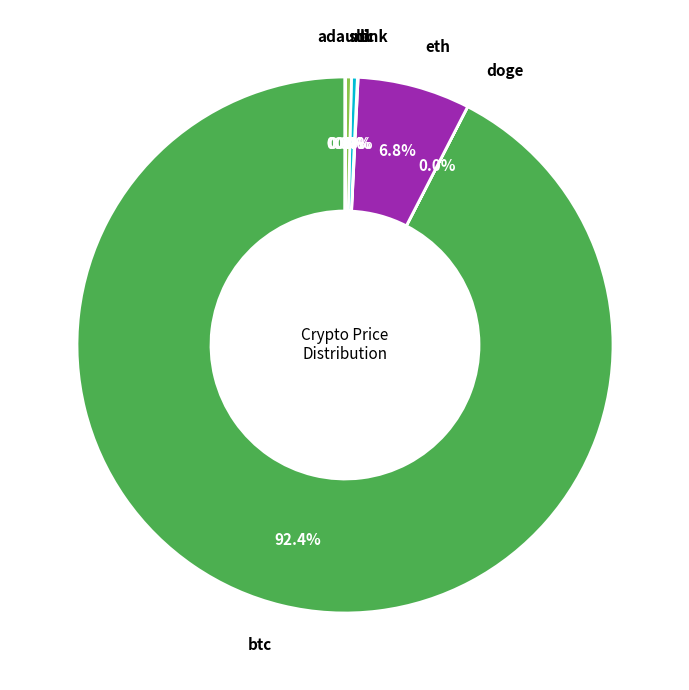

Does sol account for over 50% of the chart?

No